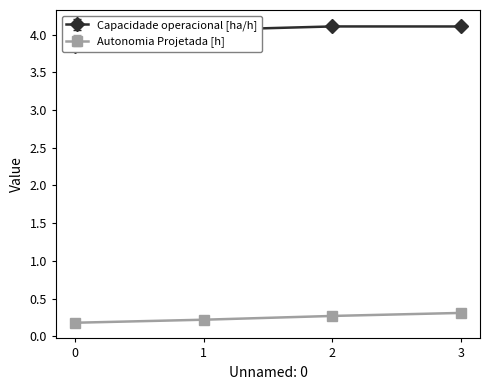

True or false: Capacidade operacional [ha/h] has a value of 7.3 at 3.

False